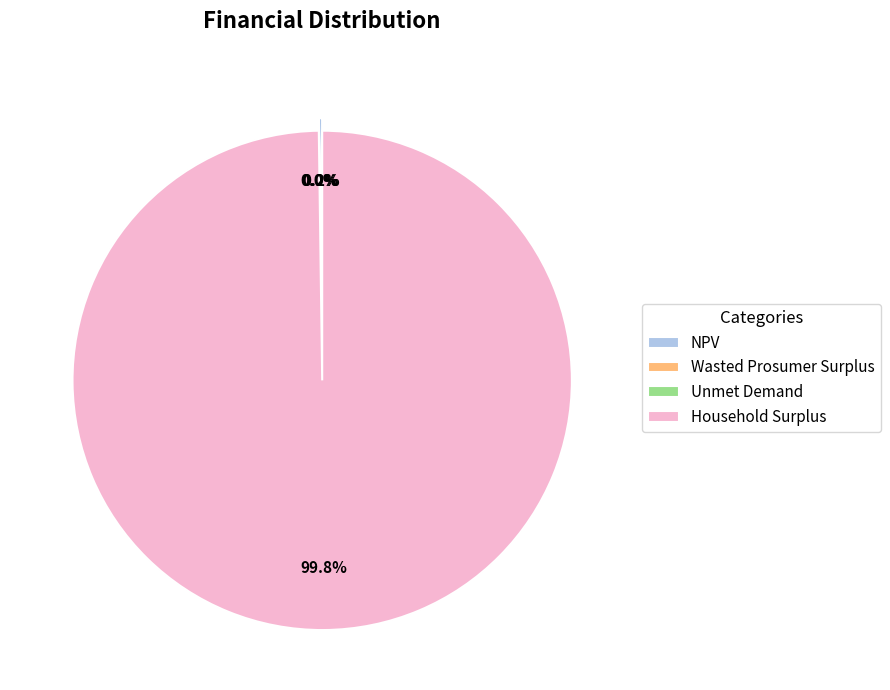

What is the largest slice in the pie chart?

Household Surplus